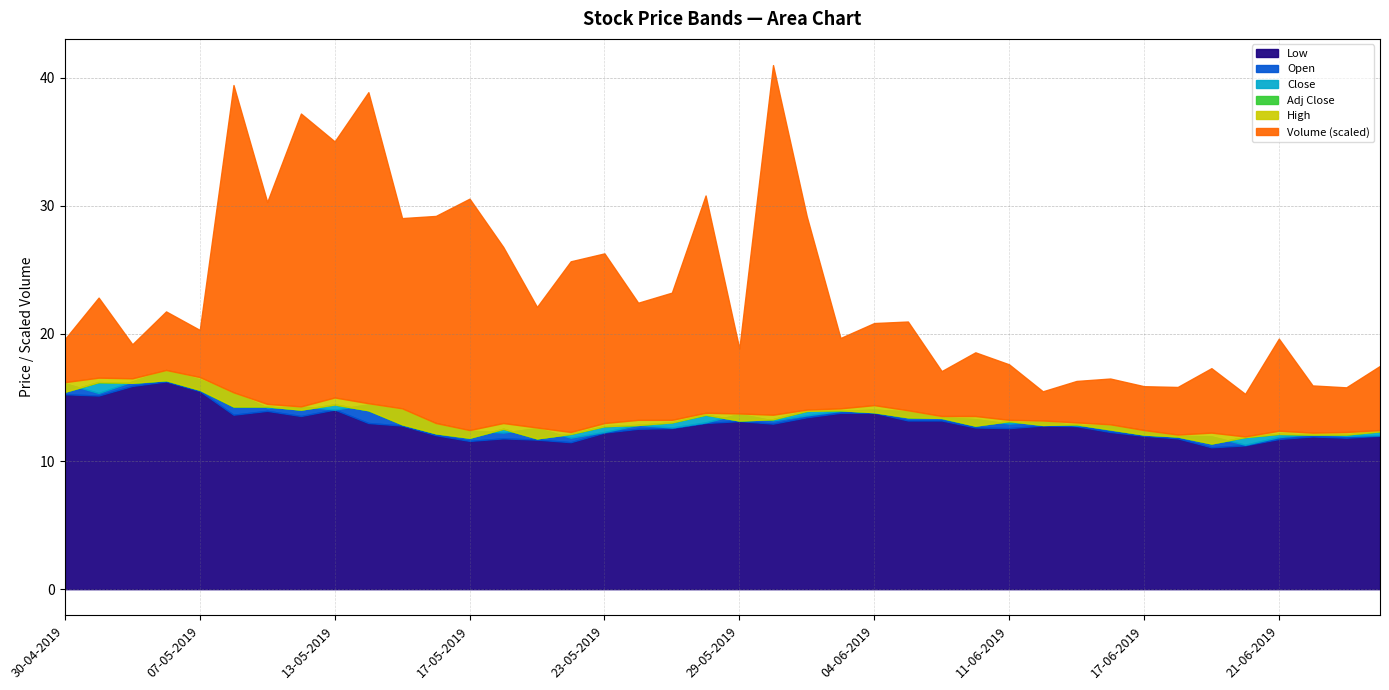

How many data points in Volume_scaled are above 6?

21